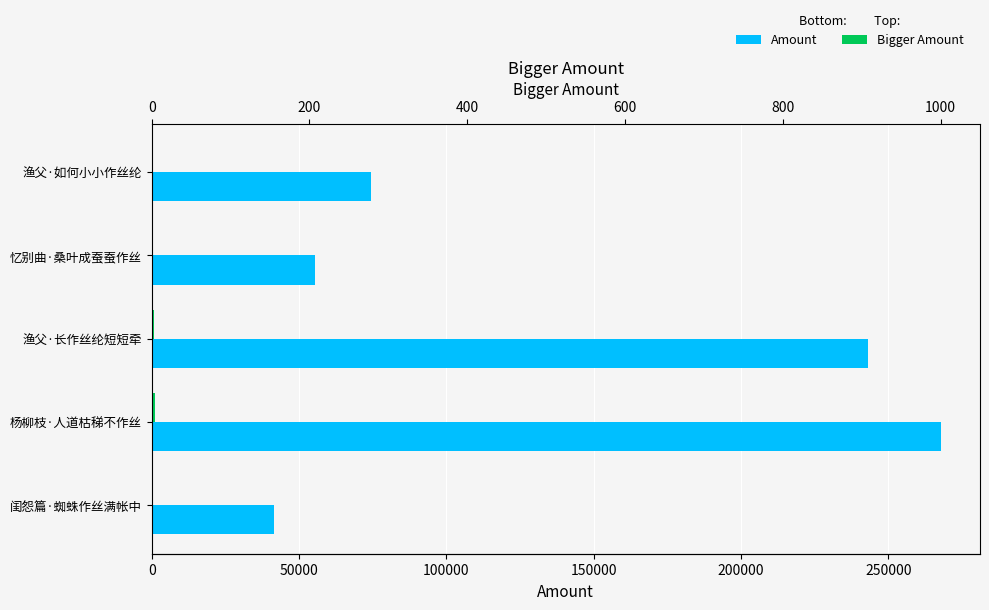

List the series in order of their overall mean, highest first.

Amount, Bigger Amount